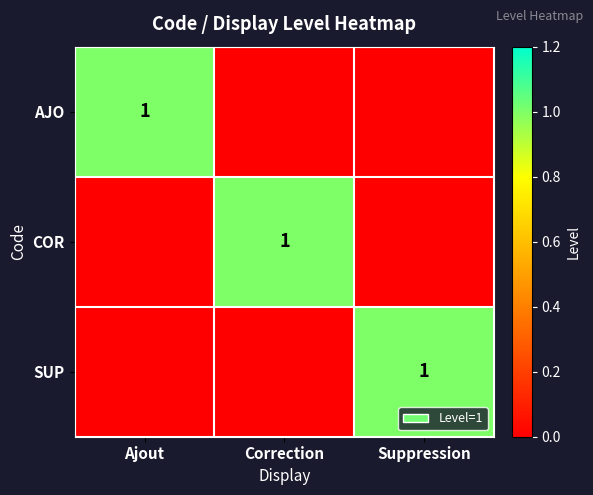

Count the number of data series in this chart.

3